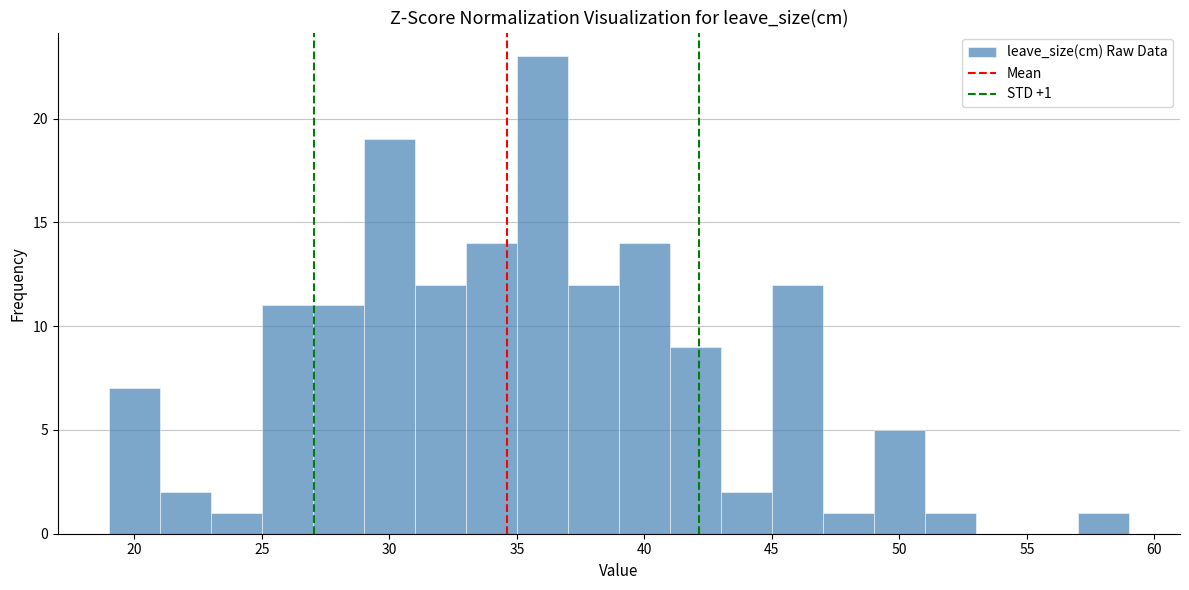

Over which range of the x-axis is the bar tallest?

35 to 37